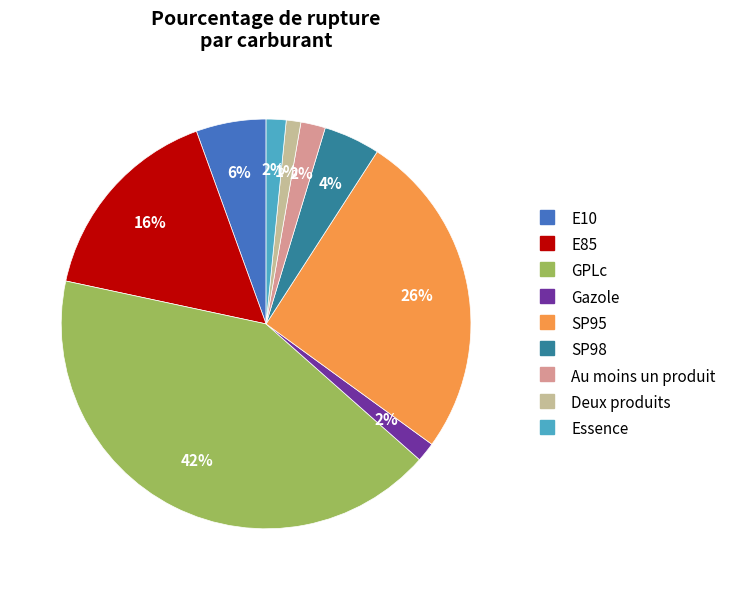

Does E10 account for over 50% of the chart?

No